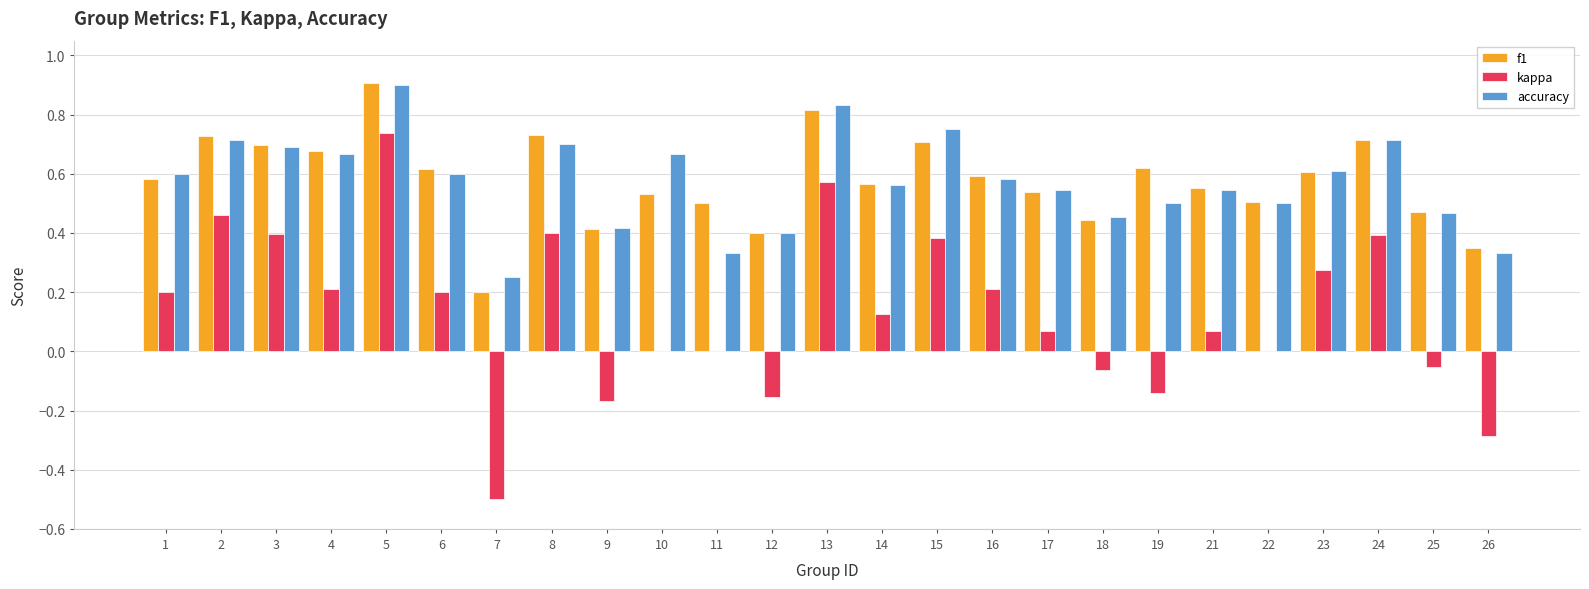

What is the sum of all kappa values?

3.3